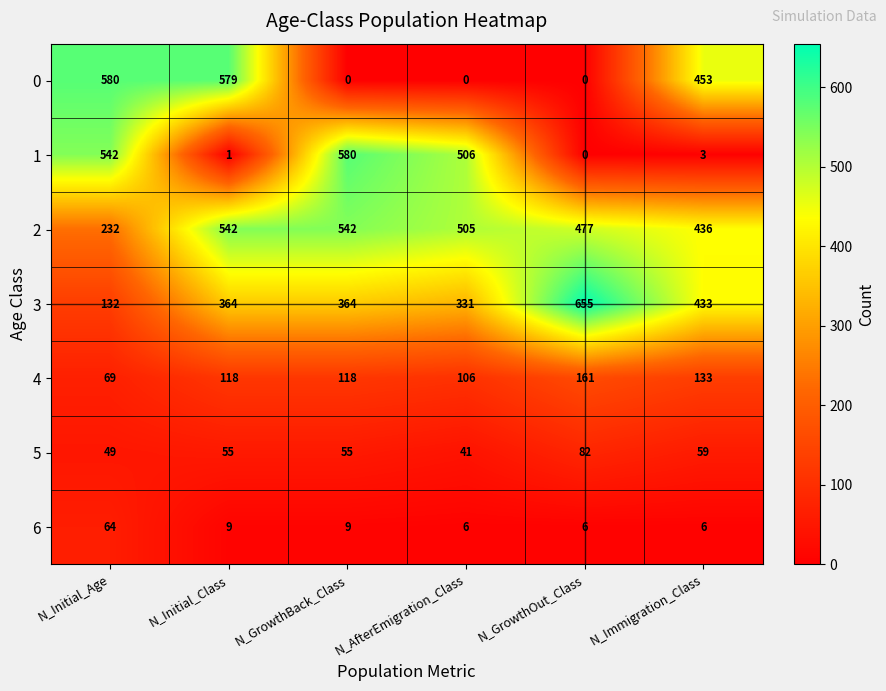

How many series are shown in this chart?

7